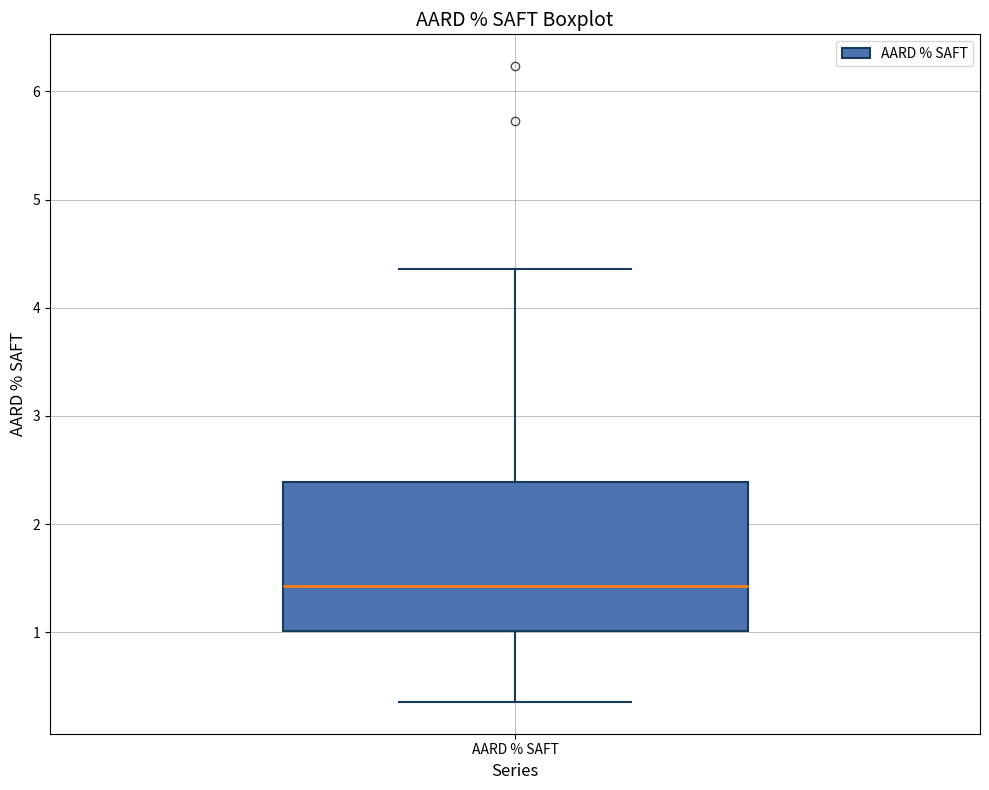

Transcribe this box plot: give where the median line is, the range the box spans, and where the two whiskers end, as read against the y-axis. The values are not printed on the chart, so give them approximately, as read against the axis.

median 1.4, box 1.0 to 2.4, whiskers 0.4 to 4.4